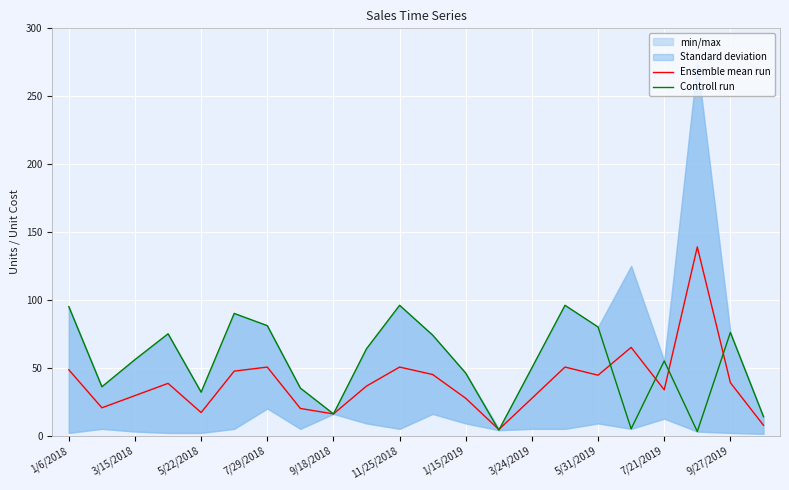

What is the value of the Controll run point at the 11th from the left?

96.0